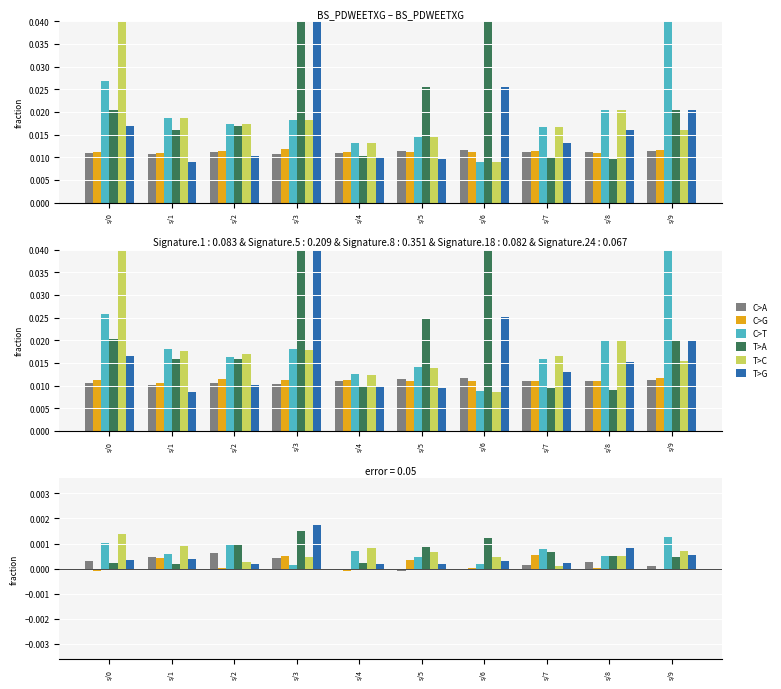

Are the bars horizontal?

No